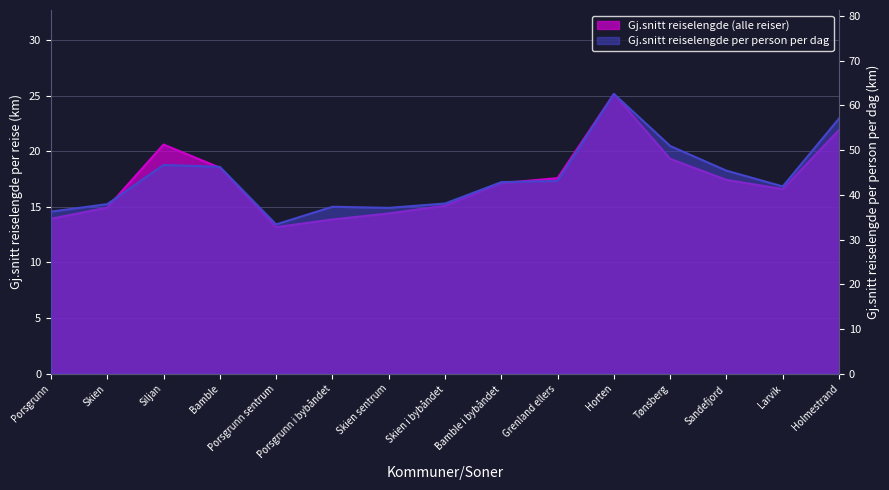

Which series has the largest total across all categories?

Gj.snitt reiselengde per person per dag